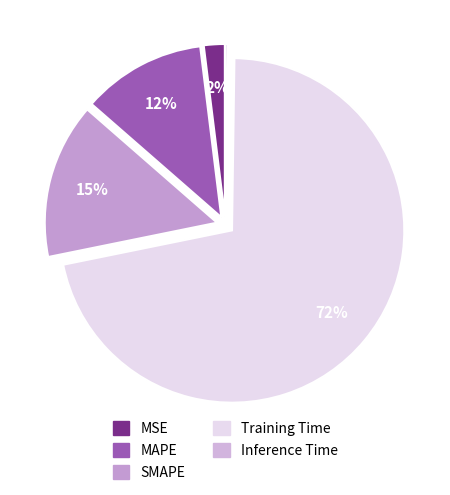

What percentage is the Training Time slice, to the nearest percent?

72%